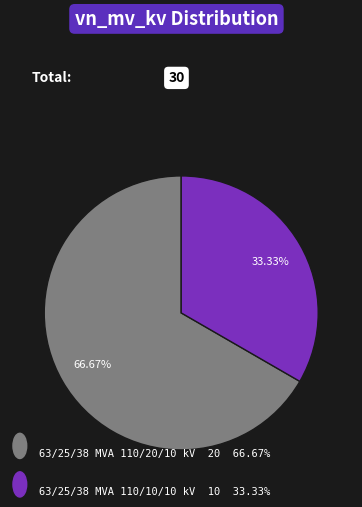

Is there any slice that represents more than half of the pie?

Yes